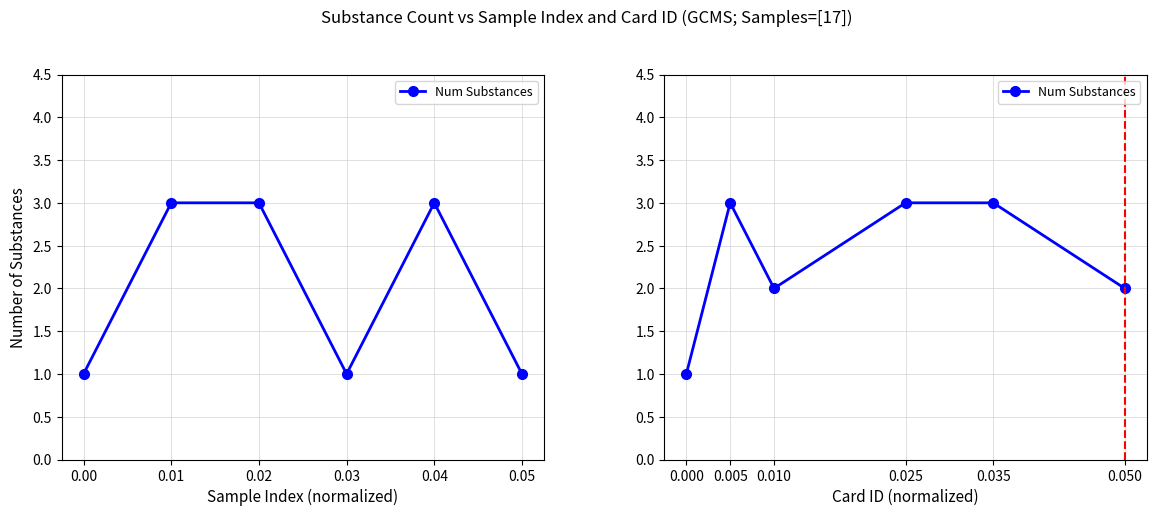

Count the number of data series in this chart.

1